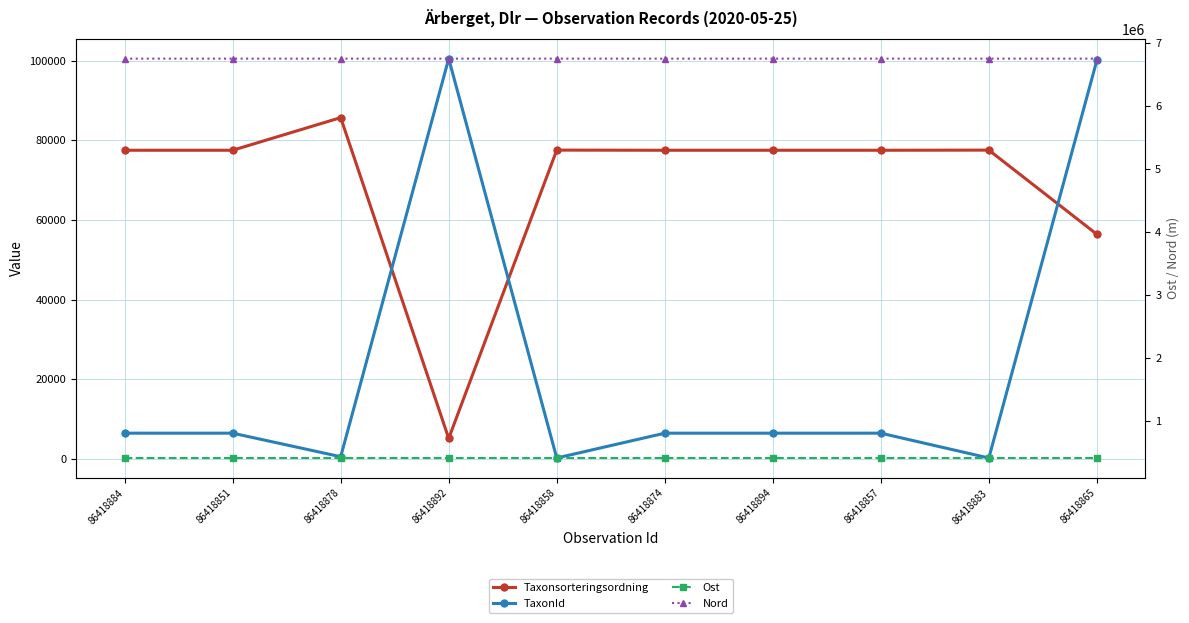

At how many categories does at least one series exceed 3497707?

10